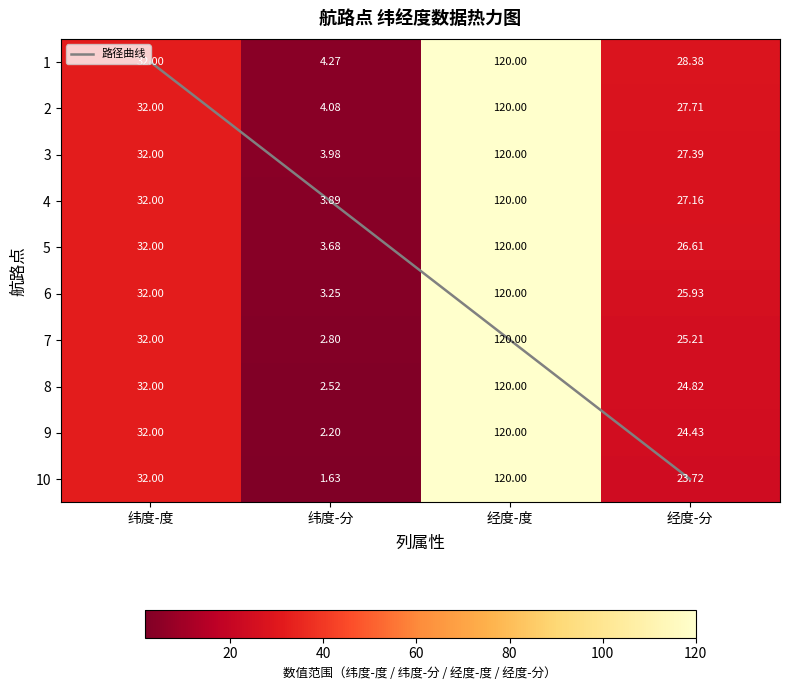

Is it true that 6 equals 184.3 at 经度-度?

False